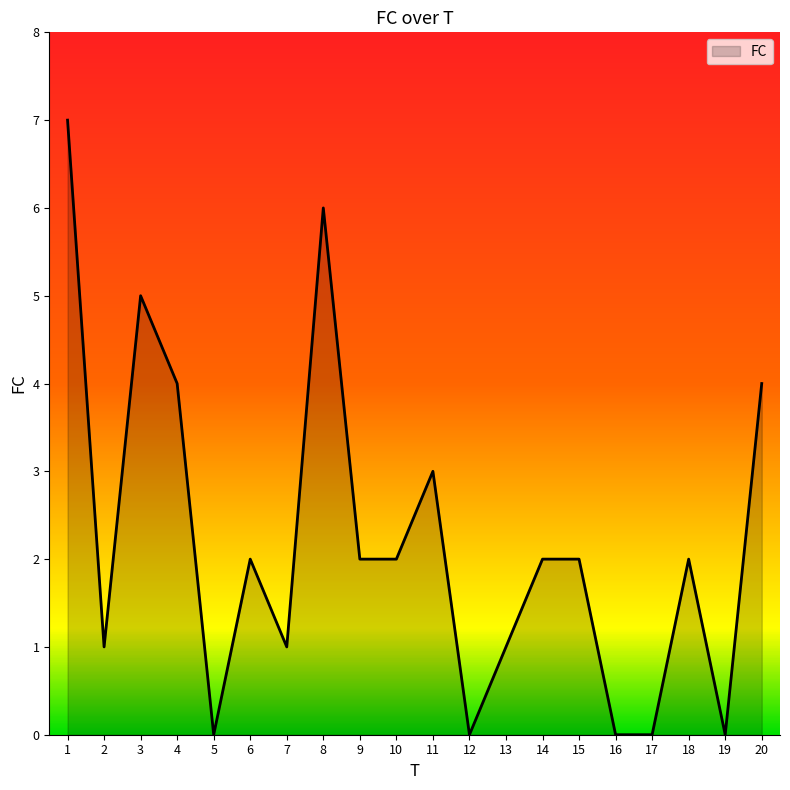

Which has a higher value, 7 or 19?

7